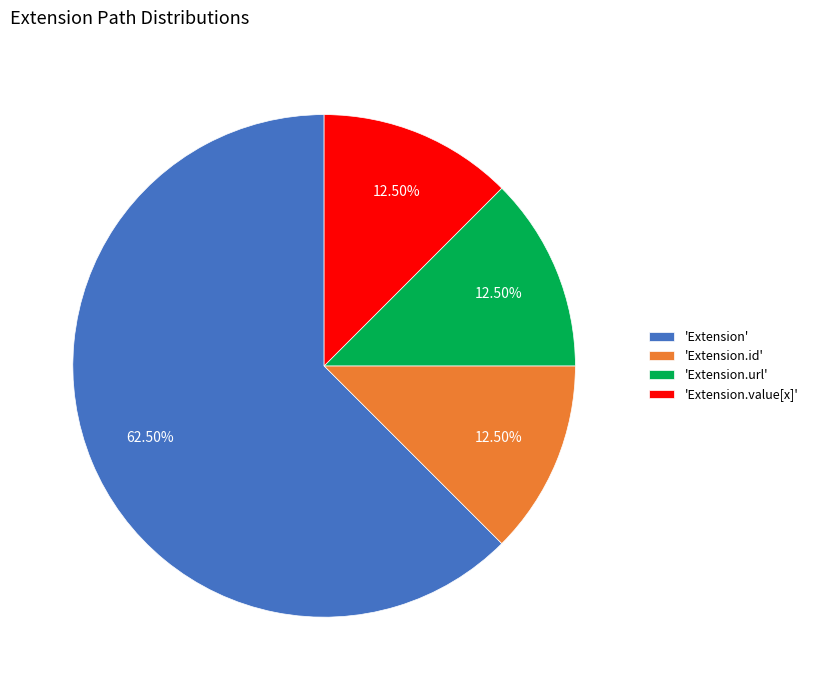

Which category has the biggest portion of the pie?

'Extension'